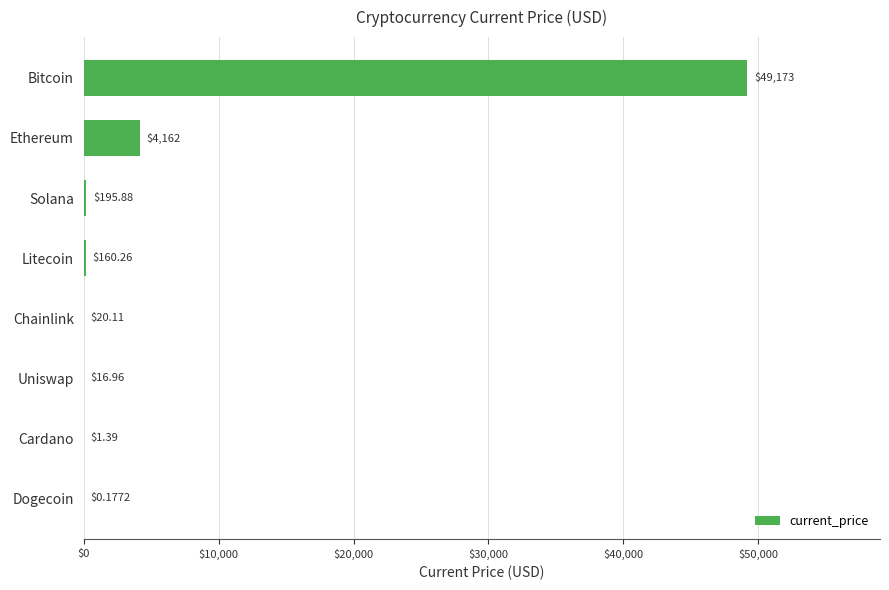

Where is the data nearest to the value 24586?

Ethereum